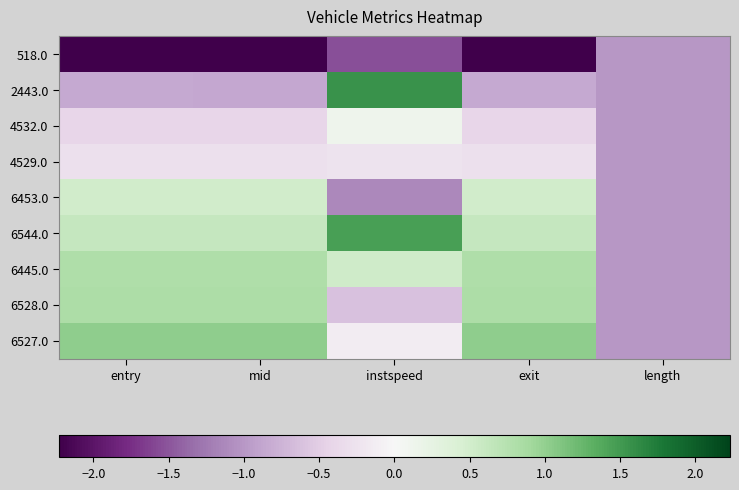

How many series are shown in this chart?

9